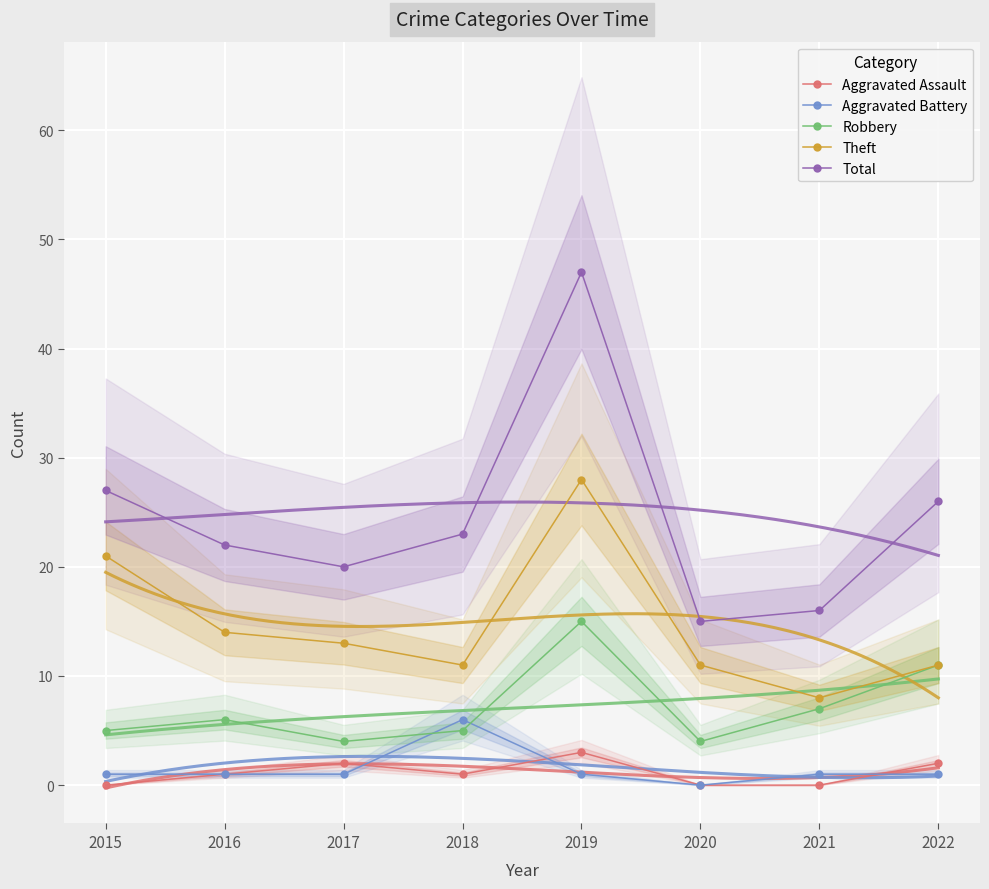

True or false: Aggravated Battery and Total cross at least once.

False